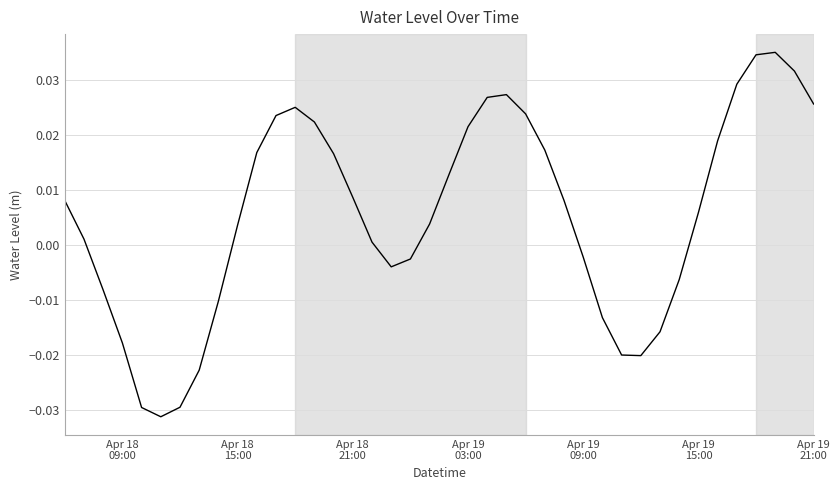

Does the chart have visible grid lines?

Yes